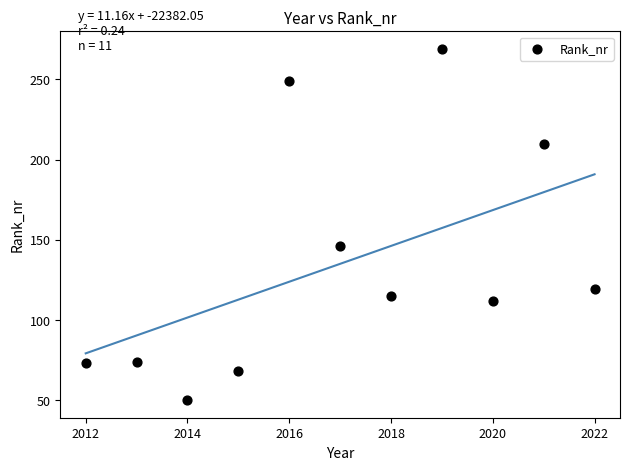

What Y value in the scatter plot is closest to 159?

146